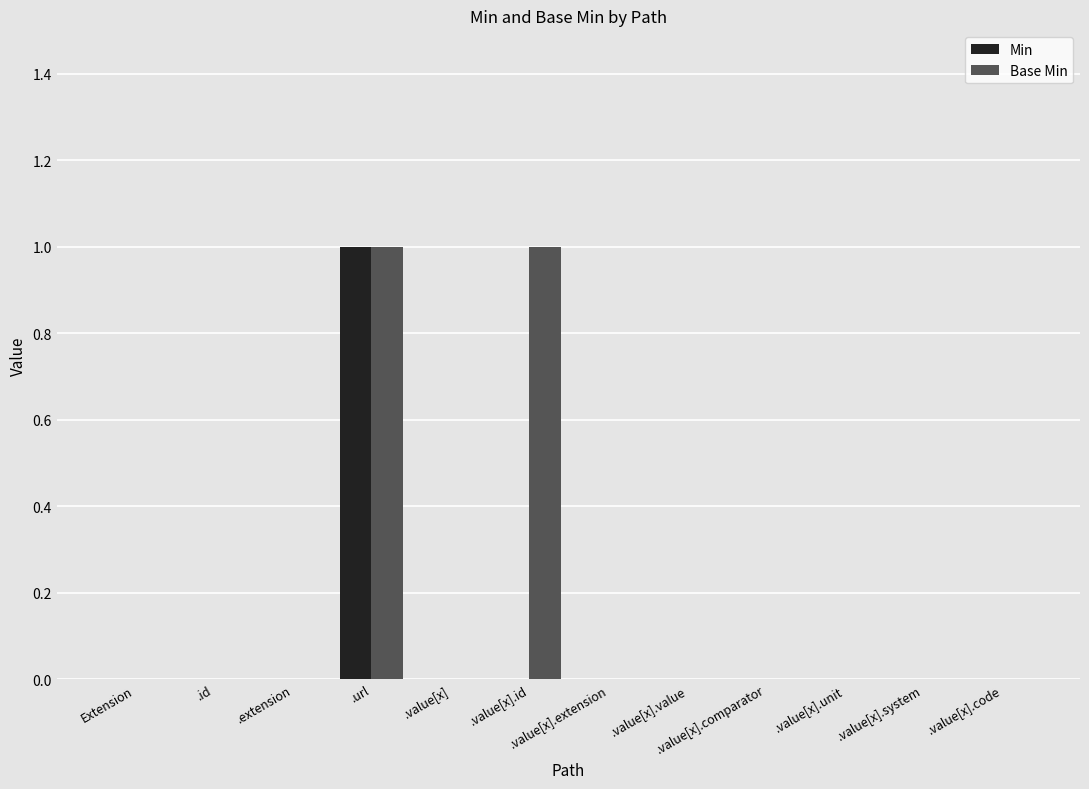

At which category is the sum across all series the highest?

.url